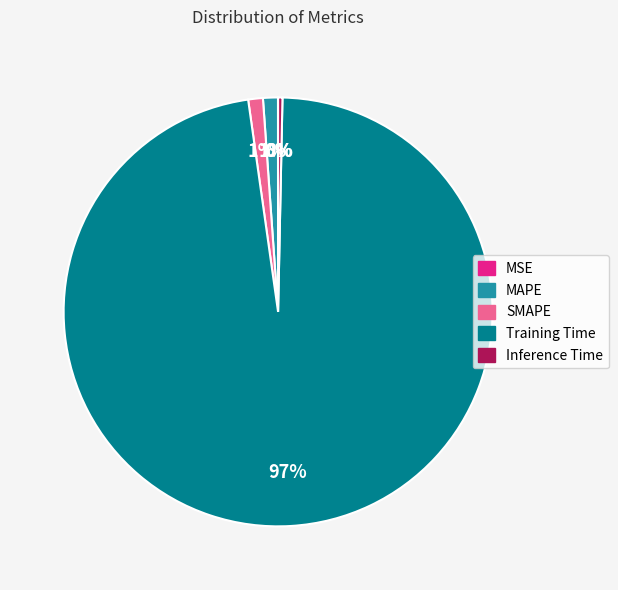

Is there a majority slice in this chart?

Yes